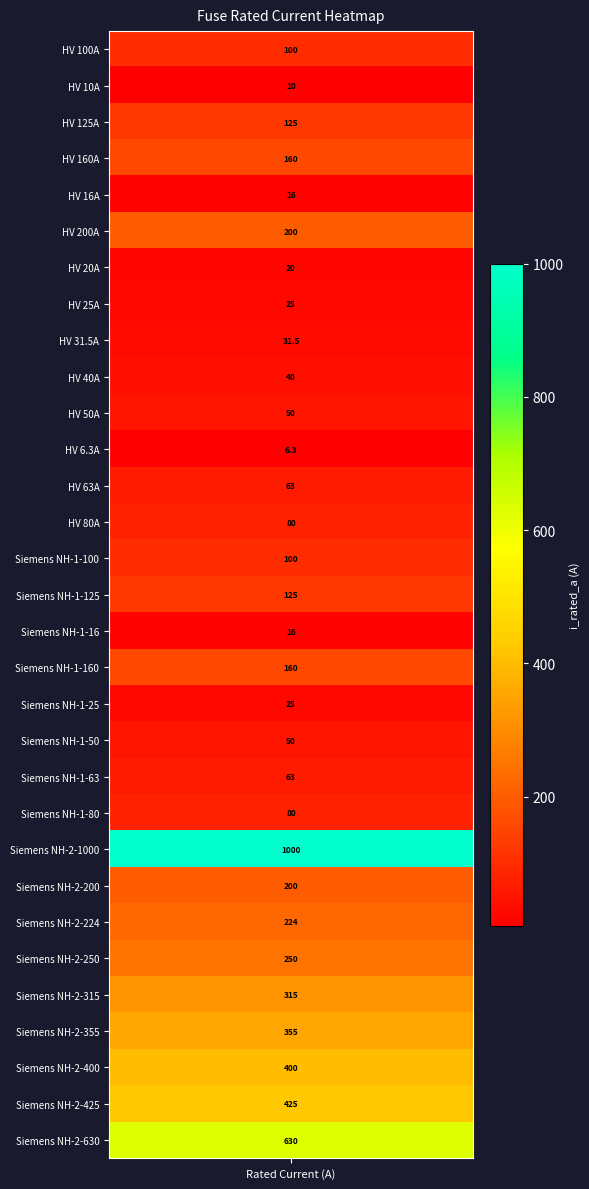

What is the change in value from HV 63A to HV 80A?

+17.0